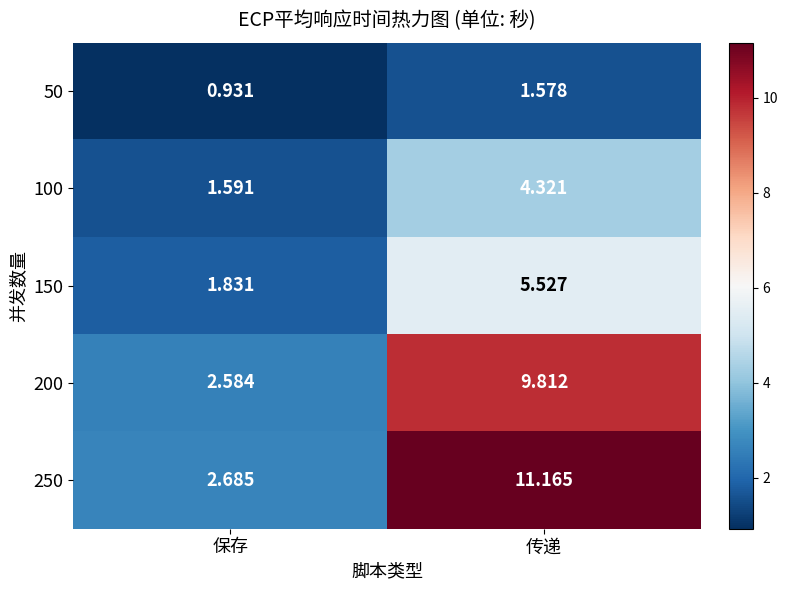

At which category does the chart reach its peak across all series?

传递